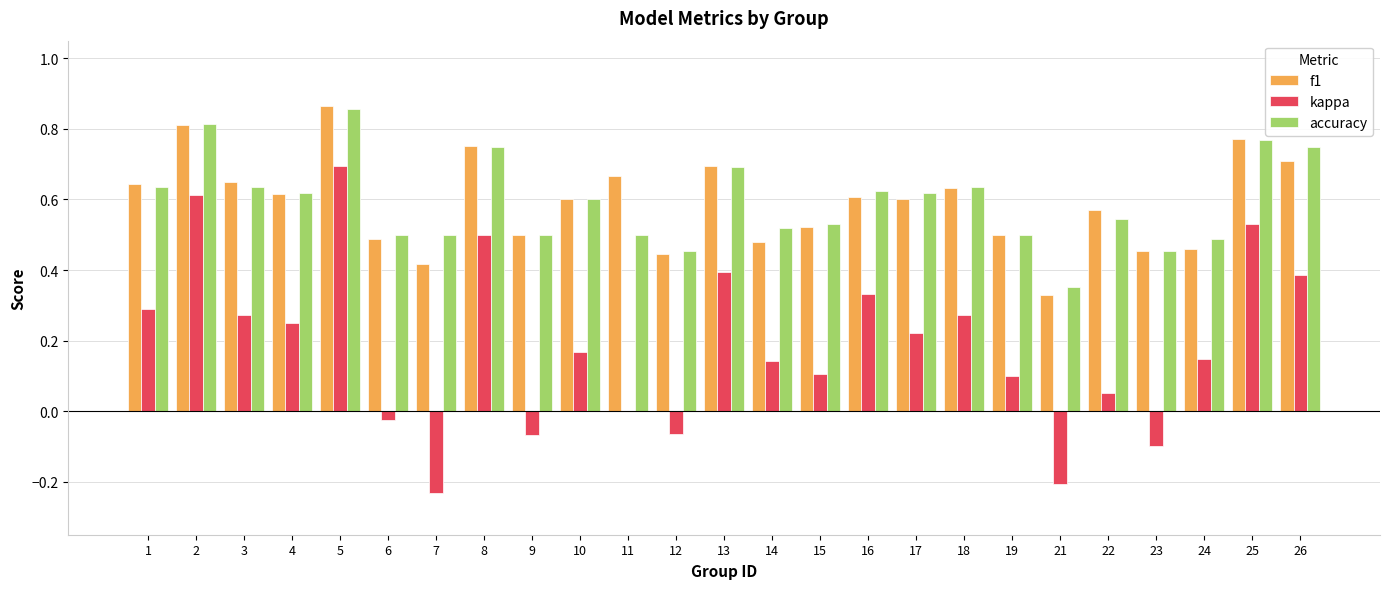

What is the sum of the accuracy values at 4 and 21?

1.0